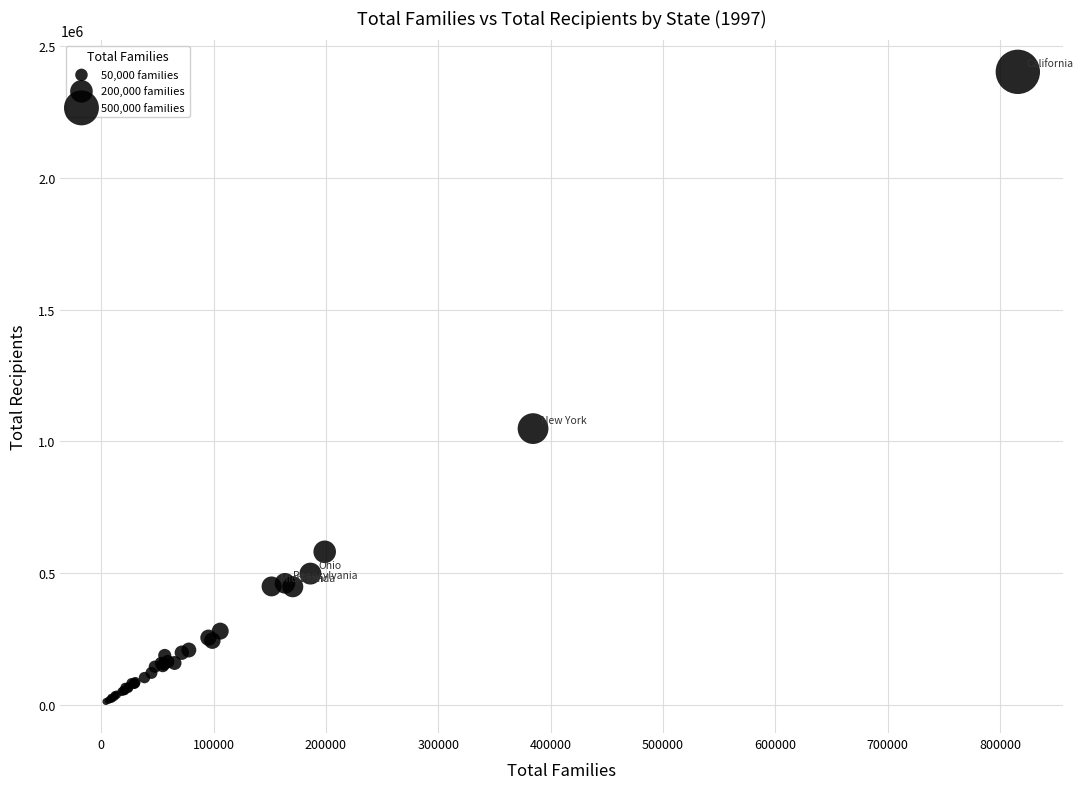

What Y value in the scatter plot is closest to 1207453?

1048257